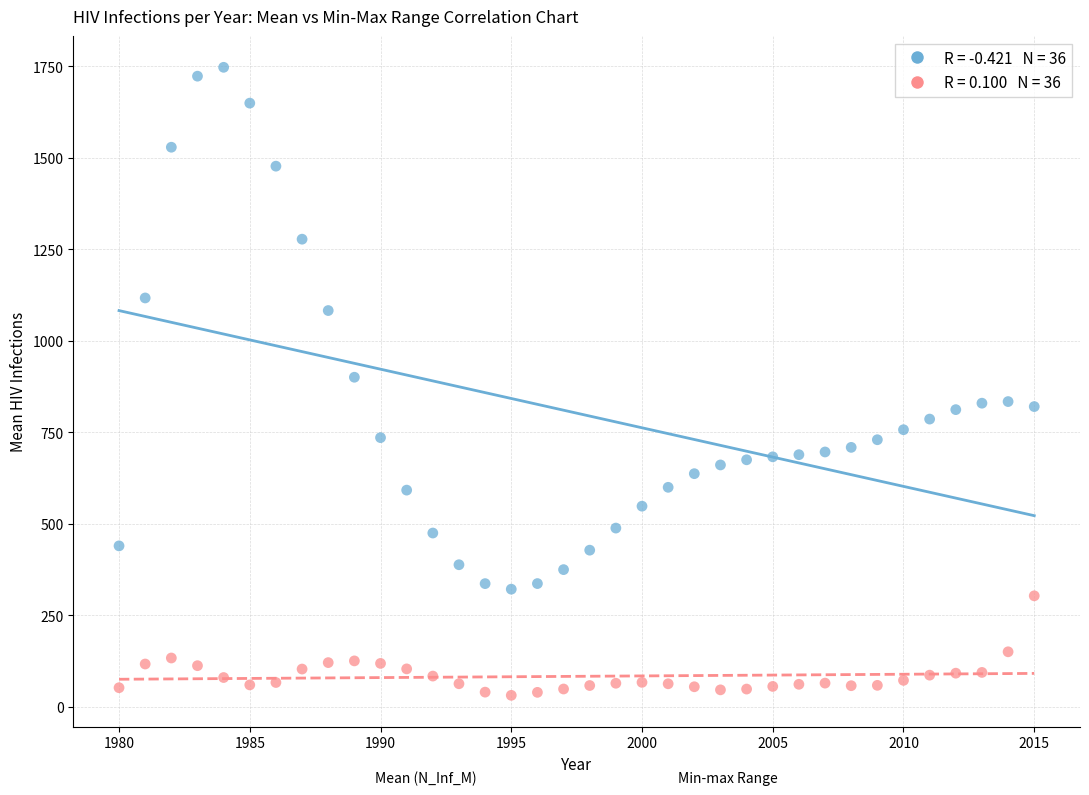

Across all data points, what is the range of Y values (max minus min)?

1716.4